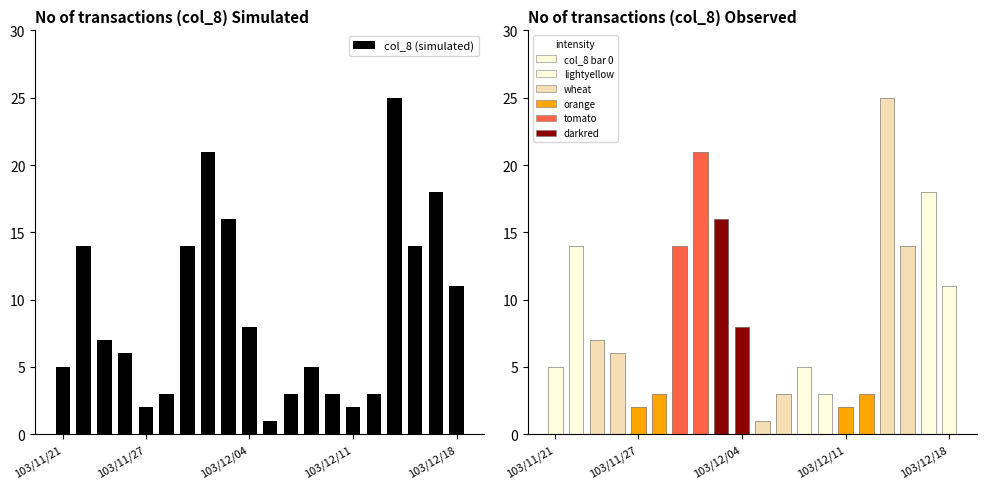

Are the bars grouped side by side (vs. stacked)?

No